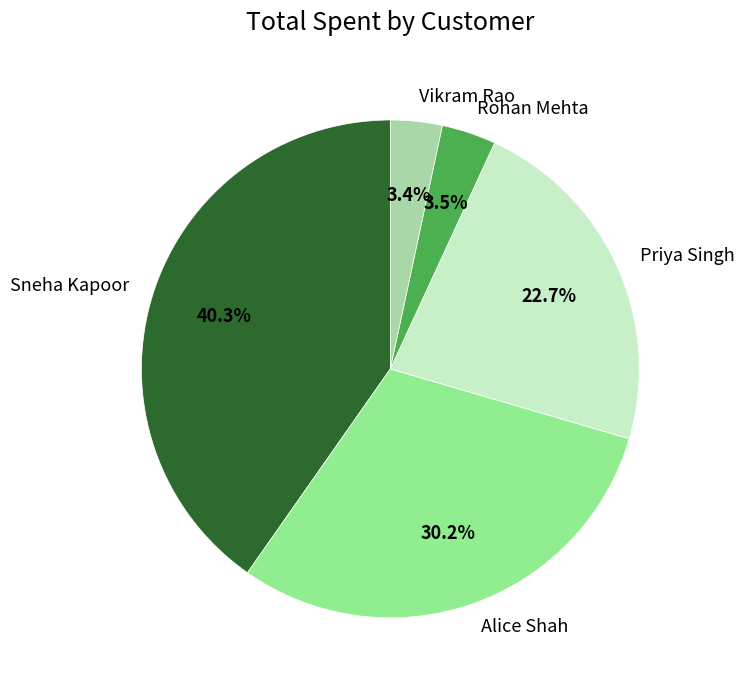

Count the number of slices in the pie.

5